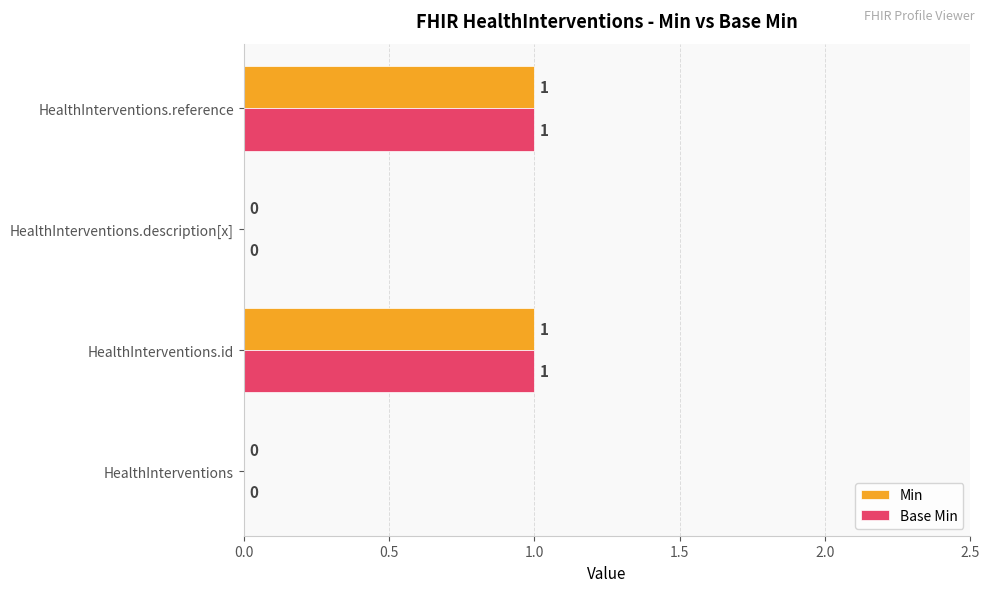

True or false: Min has a value of 1 at HealthInterventions.reference.

True